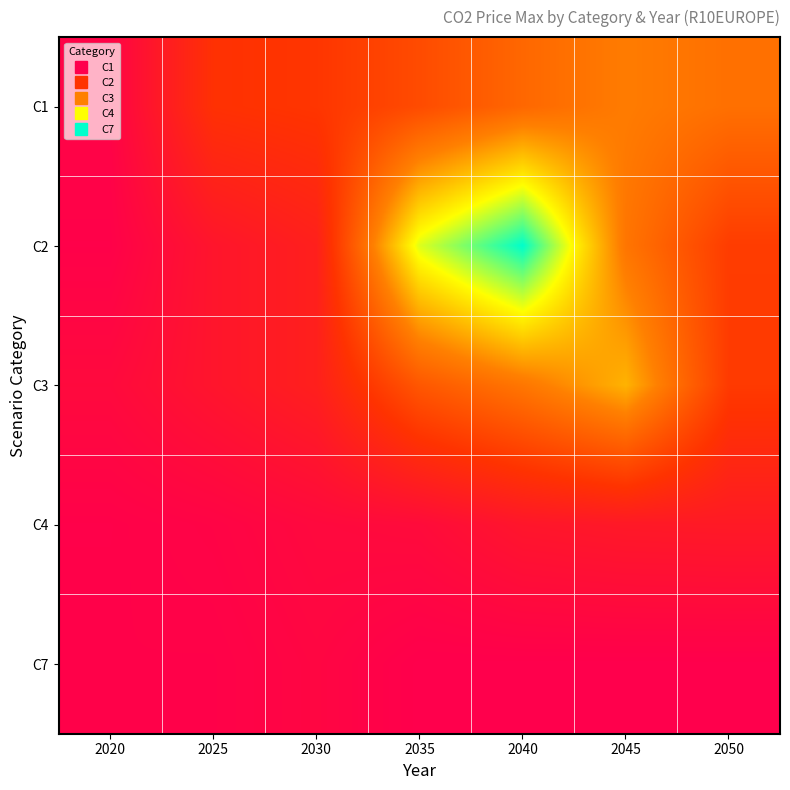

At which category is the sum across all series the highest?

2040